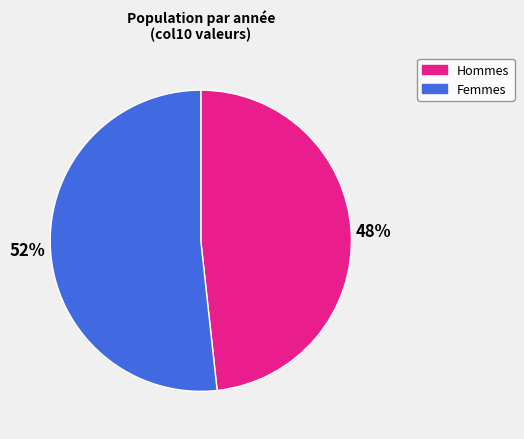

Is it true that Hommes is 48% of the pie?

True